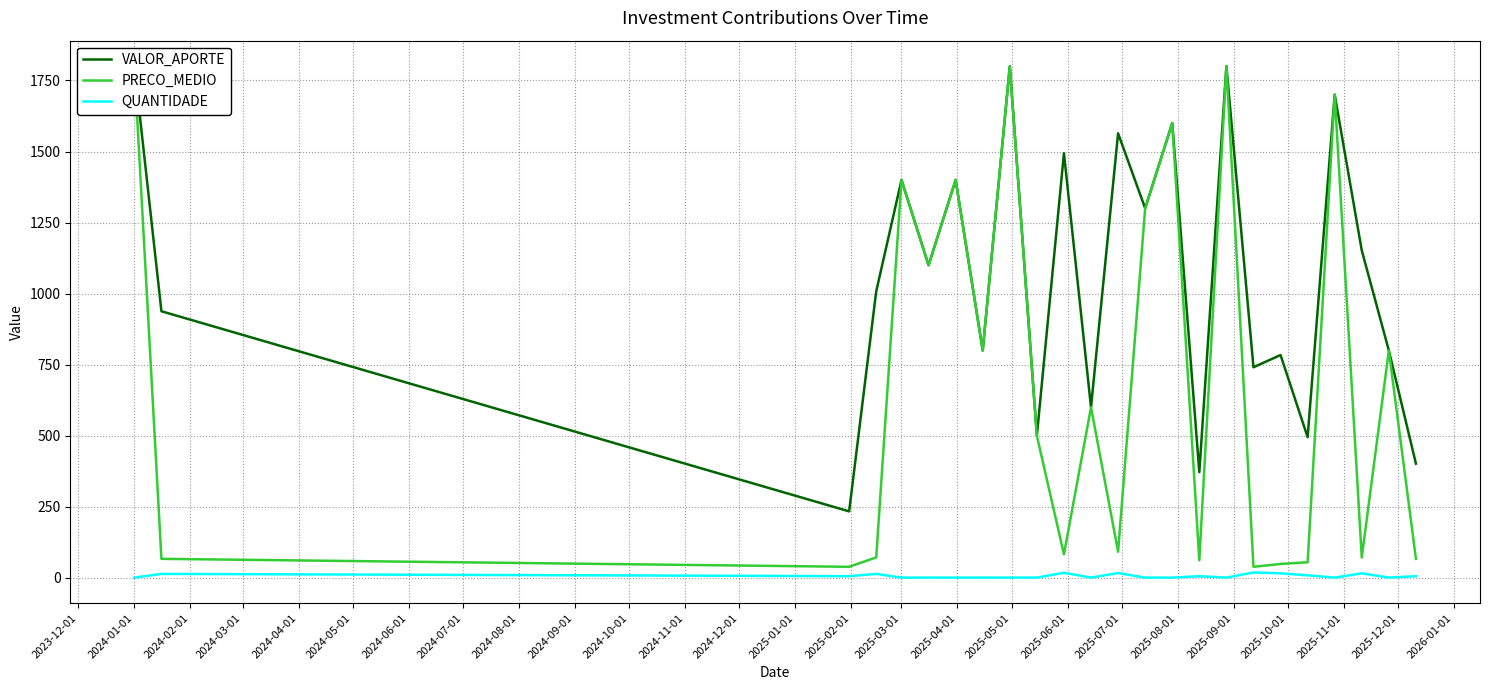

What position from the left is 2025-08-01?

21